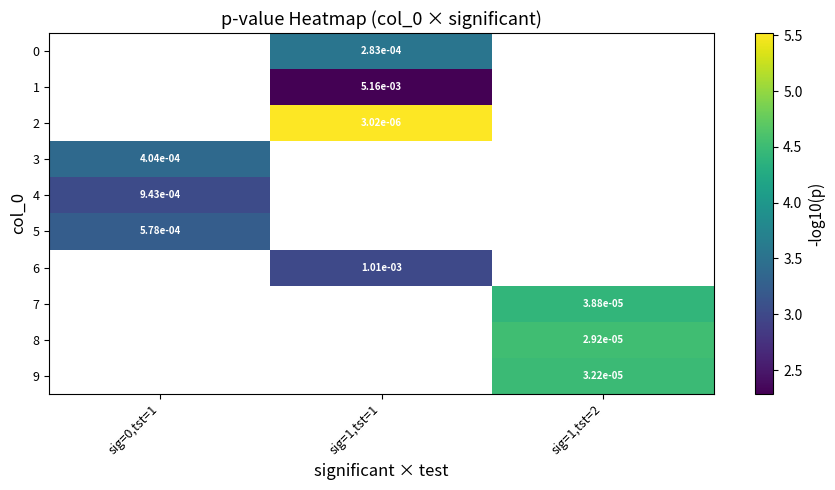

Which has a higher value, sig=1,tst=1 or sig=0,tst=1?

sig=0,tst=1